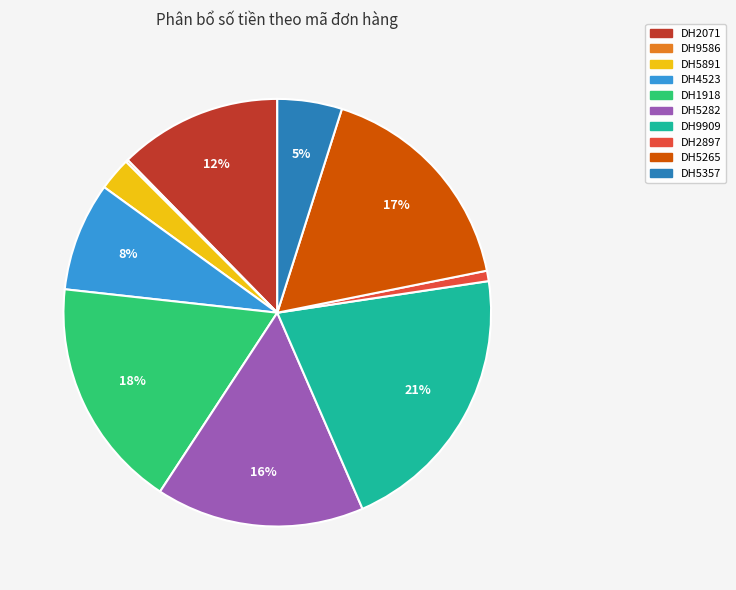

To the nearest percent, what percentage of the pie is DH1918?

18%